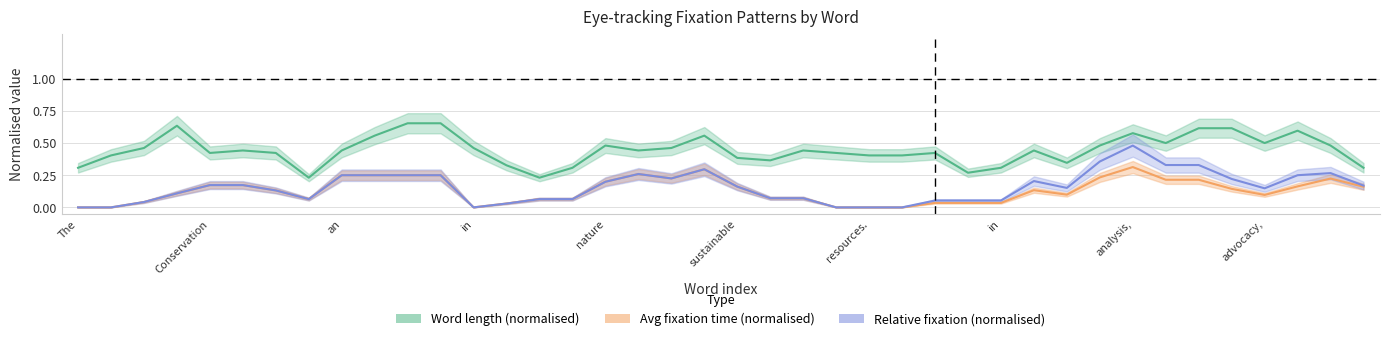

What are all the series names shown in the legend?

Word length (normalised), Avg fixation time (normalised), Relative fixation (normalised)